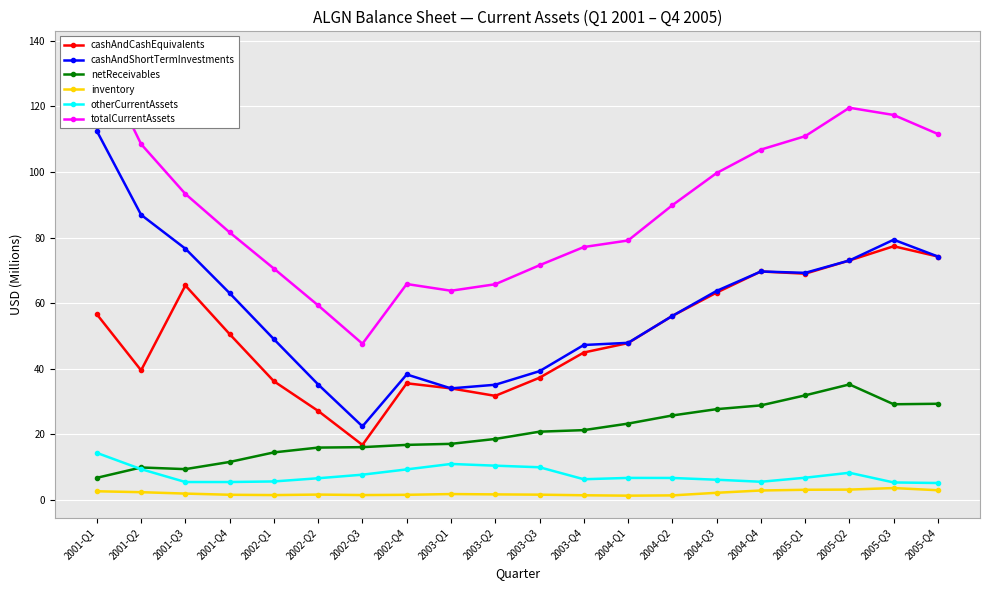

True or false: netReceivables and cashAndCashEquivalents intersect in this chart.

False